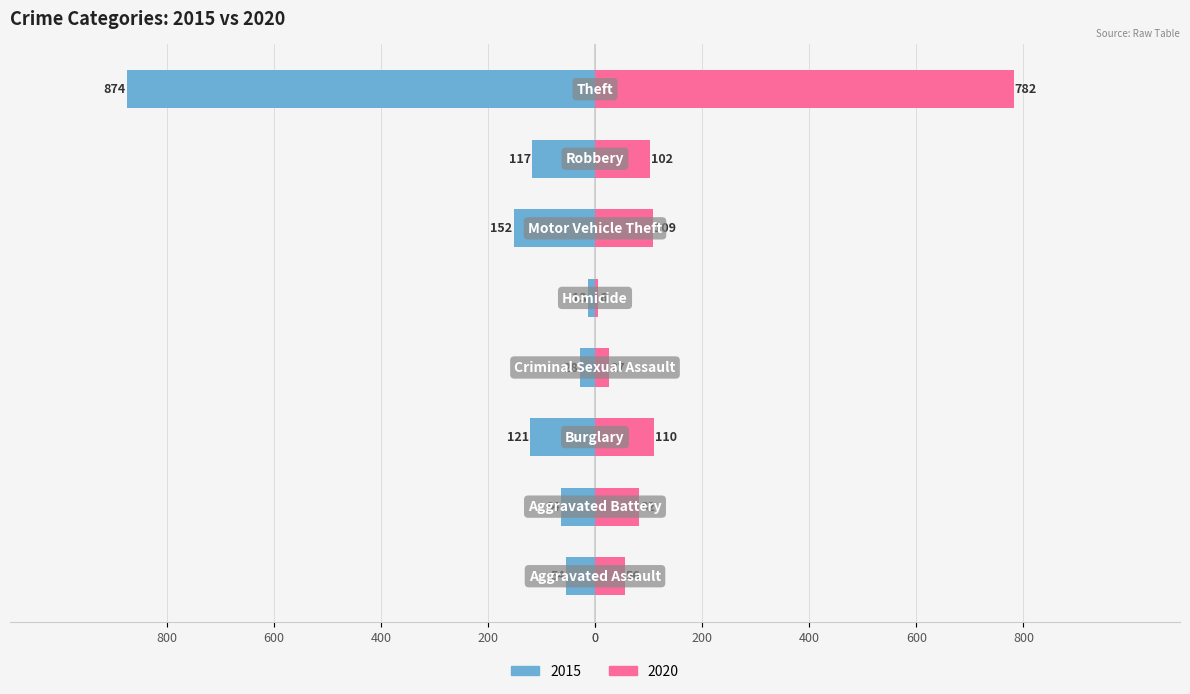

What are all the series names shown in the legend?

2015, 2020